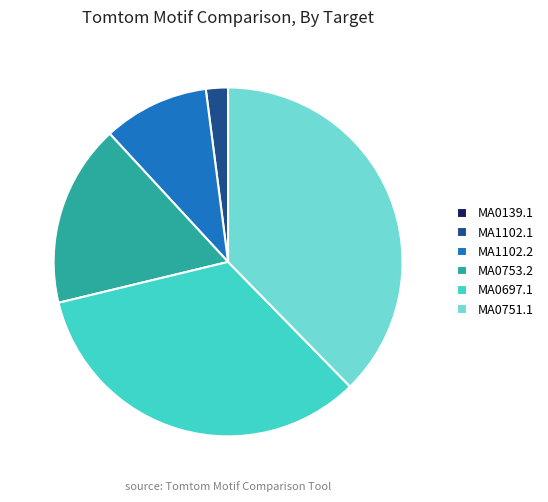

Which slice is the largest?

MA0751.1